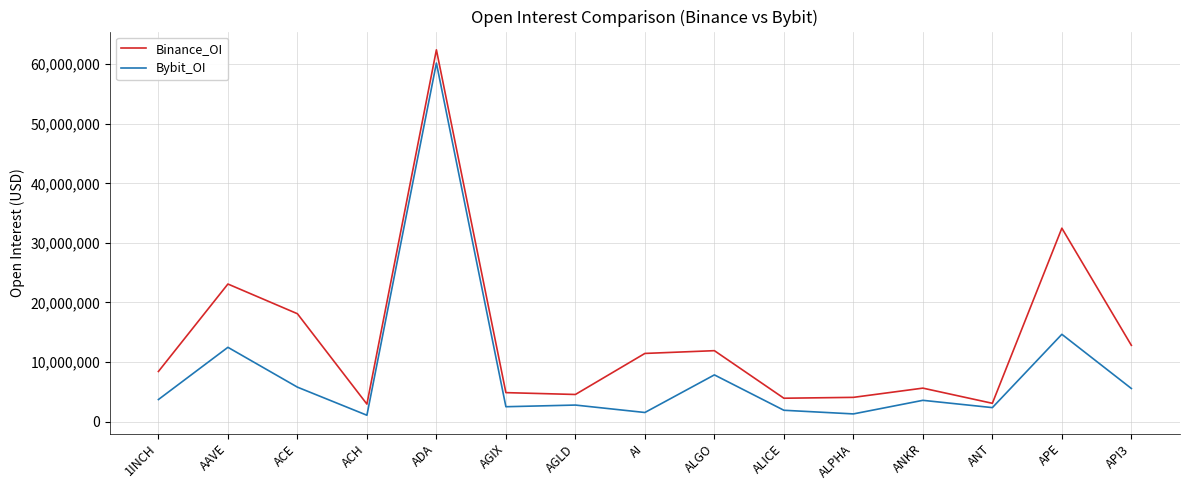

List the series in order of their overall mean, highest first.

Binance_OI, Bybit_OI